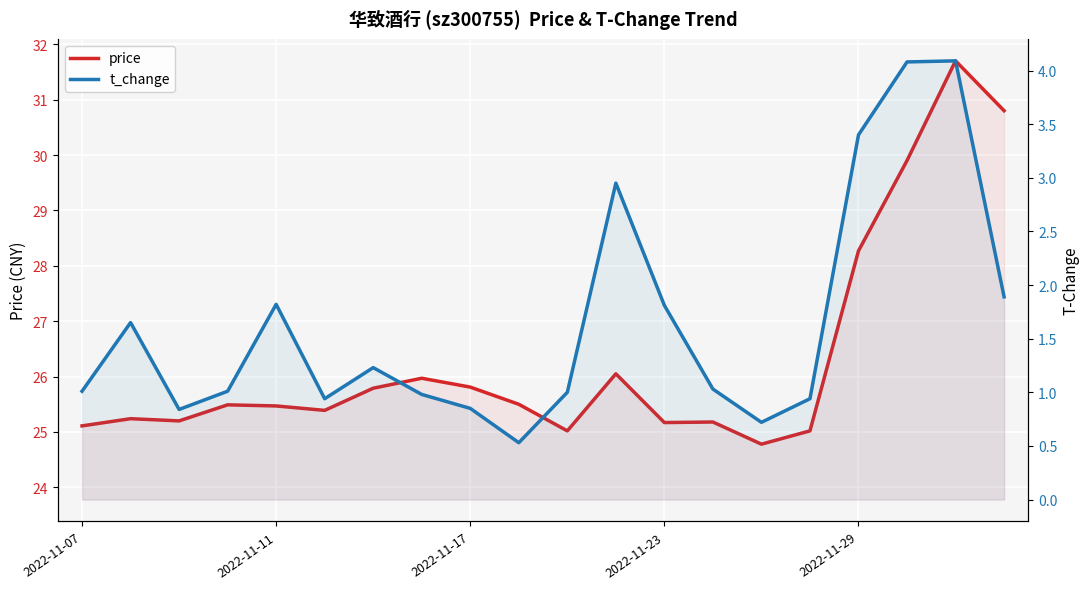

Read the price value at 6.

25.8